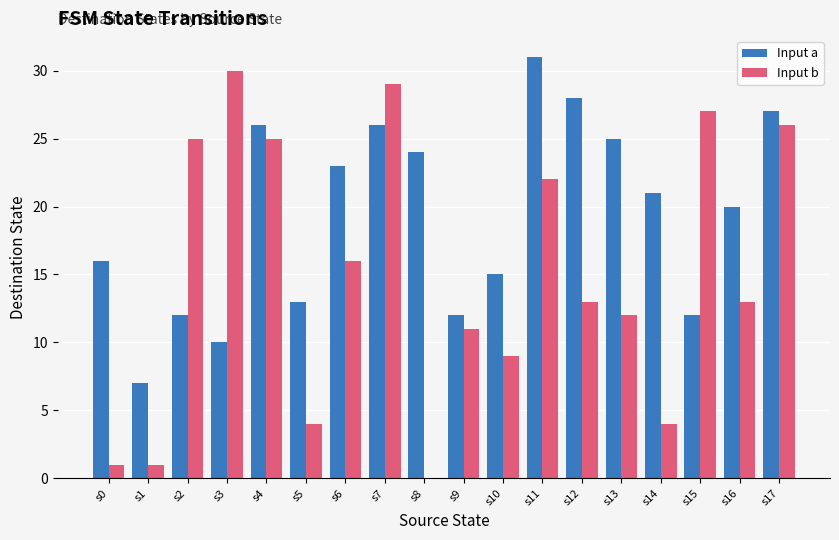

Are the bars grouped side by side (vs. stacked)?

Yes